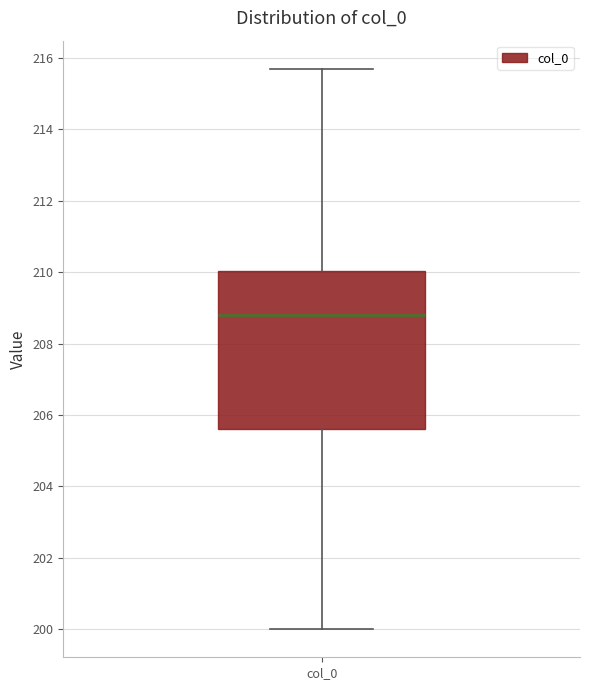

Where does the median line of the box for col_0 sit on the y-axis? The values are not printed on the chart, so give them approximately, as read against the axis.

208.8